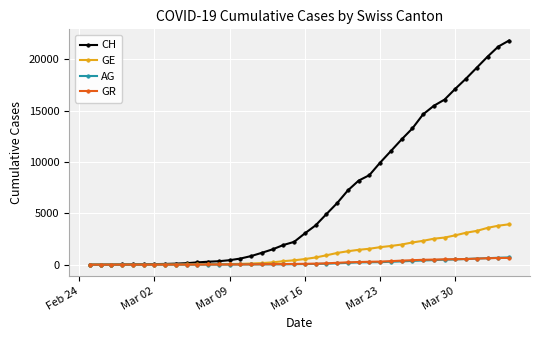

What is the difference between the maximum and second lowest values in the GE series?

3926